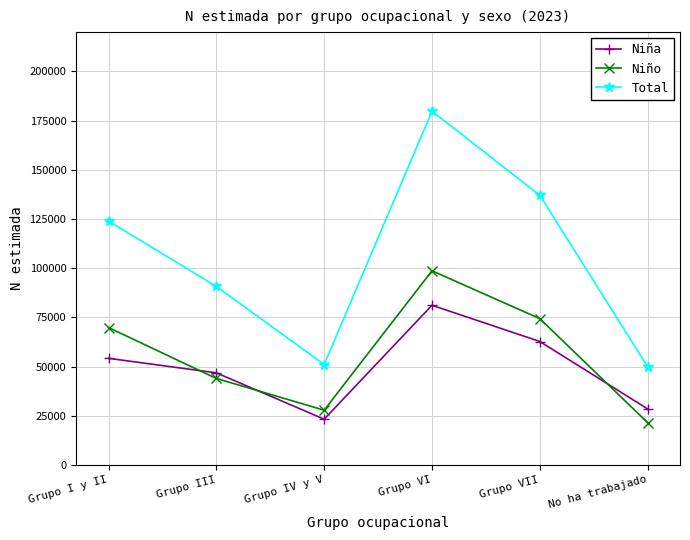

Does the chart display data point markers on the line(s)?

Yes